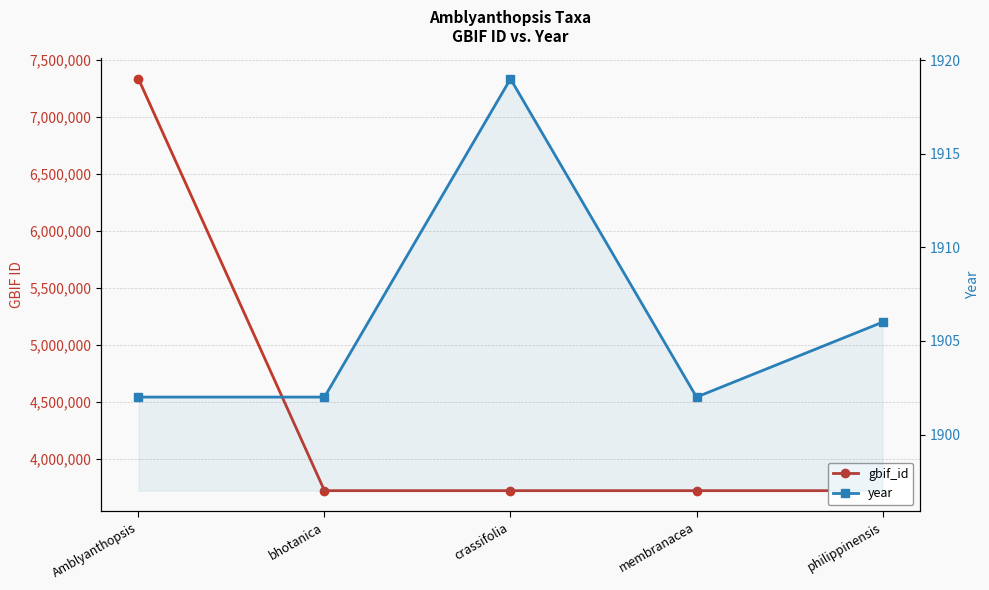

What value does the year series have at Amblyanthopsis, to the nearest 10?

1900